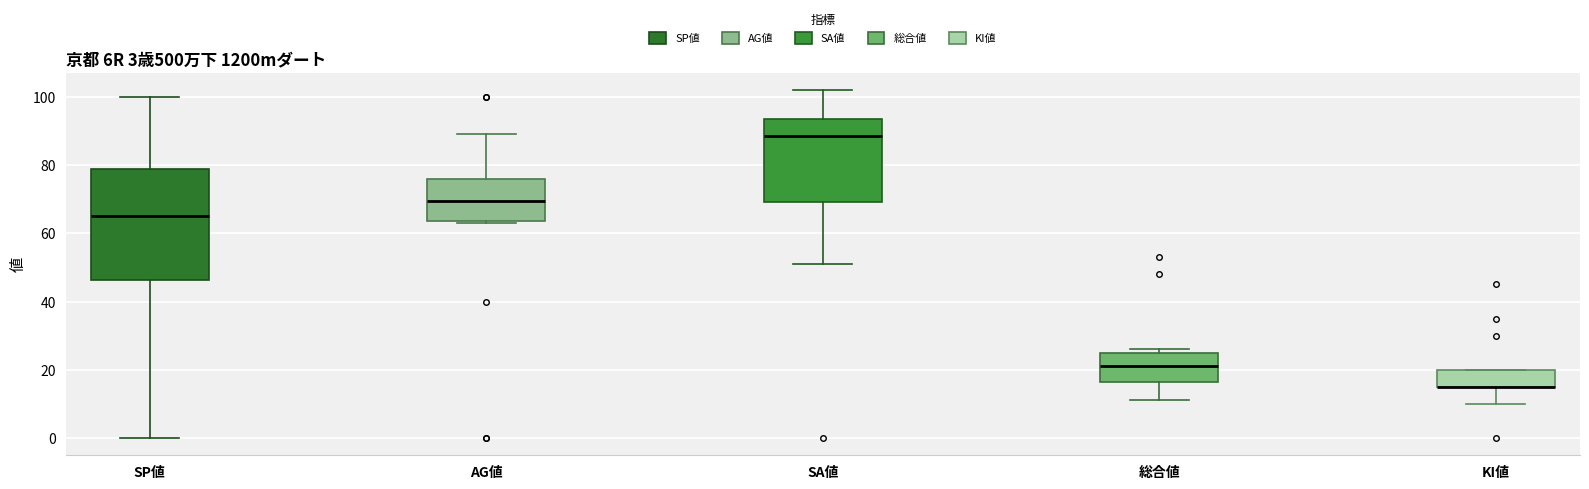

Which box is the tallest, from its lower edge to its upper edge?

SP値